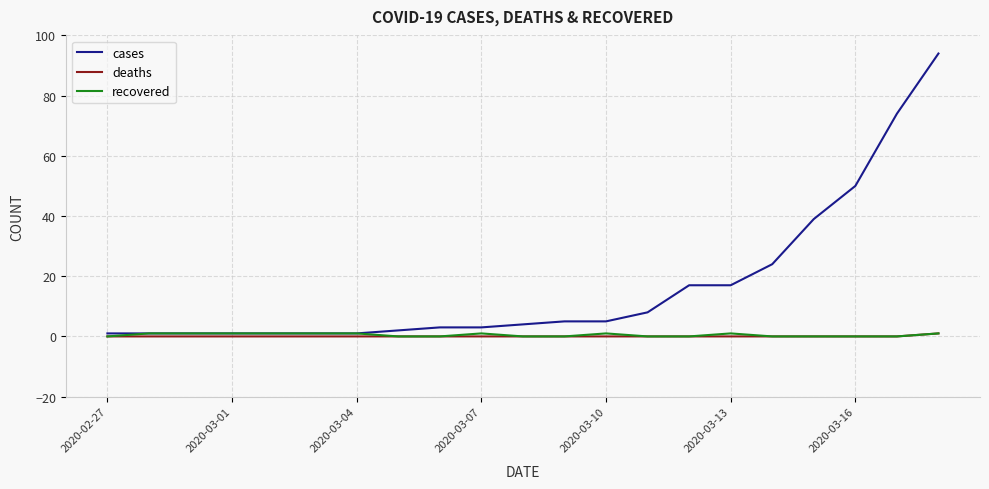

Which series has the largest range (max minus min)?

cases